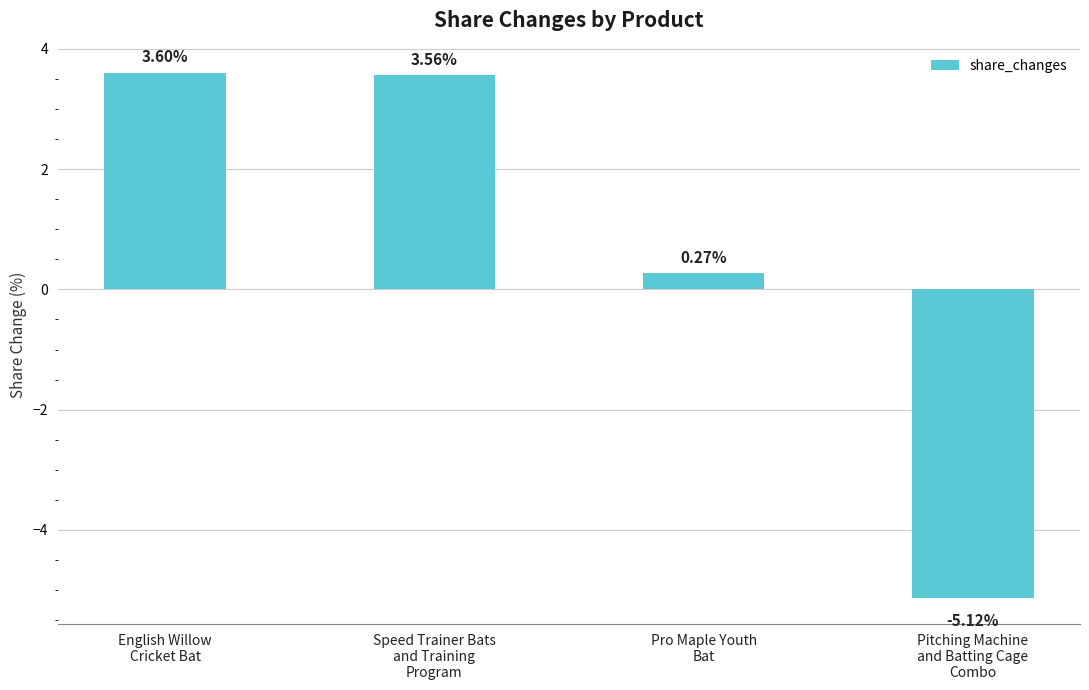

What is the sum of all values?

2.3